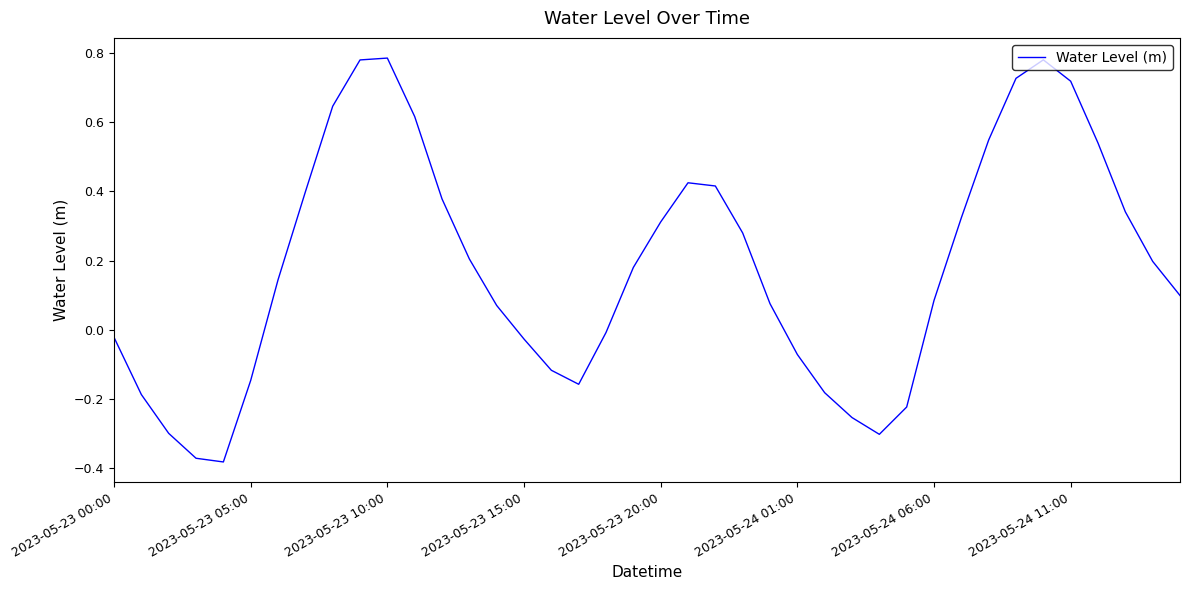

What is the difference between the maximum and minimum values?

1.2